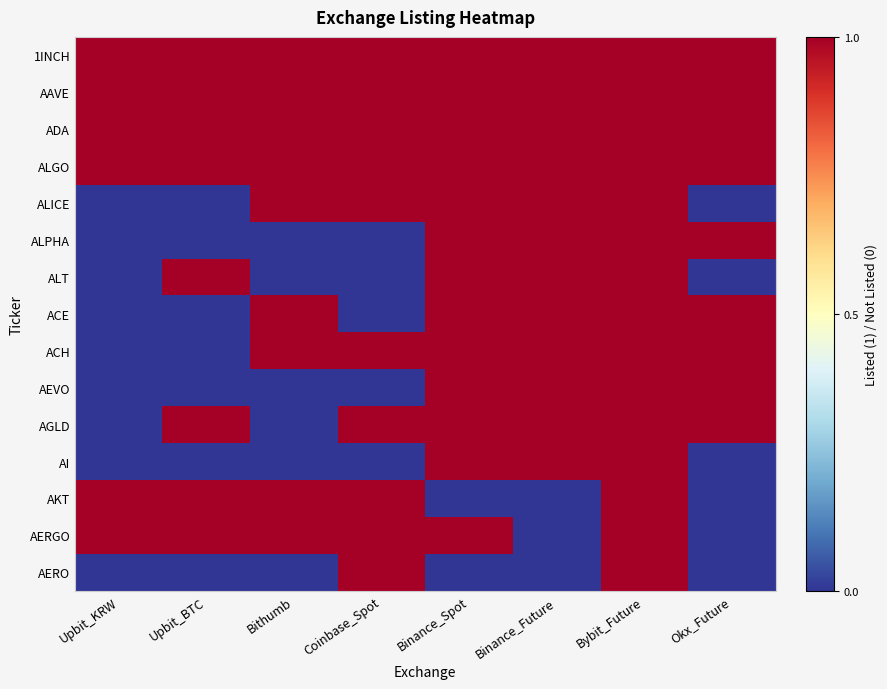

Reading right to left, extract all data points from this chart.

1INCH: Okx_Future=1	Bybit_Future=1	Binance_Future=1	Binance_Spot=1	Coinbase_Spot=1	Bithumb=1	Upbit_BTC=1	Upbit_KRW=1
AAVE: Okx_Future=1	Bybit_Future=1	Binance_Future=1	Binance_Spot=1	Coinbase_Spot=1	Bithumb=1	Upbit_BTC=1	Upbit_KRW=1
ADA: Okx_Future=1	Bybit_Future=1	Binance_Future=1	Binance_Spot=1	Coinbase_Spot=1	Bithumb=1	Upbit_BTC=1	Upbit_KRW=1
ALGO: Okx_Future=1	Bybit_Future=1	Binance_Future=1	Binance_Spot=1	Coinbase_Spot=1	Bithumb=1	Upbit_BTC=1	Upbit_KRW=1
ALICE: Okx_Future=0	Bybit_Future=1	Binance_Future=1	Binance_Spot=1	Coinbase_Spot=1	Bithumb=1	Upbit_BTC=0	Upbit_KRW=0
ALPHA: Okx_Future=1	Bybit_Future=1	Binance_Future=1	Binance_Spot=1	Coinbase_Spot=0	Bithumb=0	Upbit_BTC=0	Upbit_KRW=0
ALT: Okx_Future=0	Bybit_Future=1	Binance_Future=1	Binance_Spot=1	Coinbase_Spot=0	Bithumb=0	Upbit_BTC=1	Upbit_KRW=0
ACE: Okx_Future=1	Bybit_Future=1	Binance_Future=1	Binance_Spot=1	Coinbase_Spot=0	Bithumb=1	Upbit_BTC=0	Upbit_KRW=0
ACH: Okx_Future=1	Bybit_Future=1	Binance_Future=1	Binance_Spot=1	Coinbase_Spot=1	Bithumb=1	Upbit_BTC=0	Upbit_KRW=0
AEVO: Okx_Future=1	Bybit_Future=1	Binance_Future=1	Binance_Spot=1	Coinbase_Spot=0	Bithumb=0	Upbit_BTC=0	Upbit_KRW=0
AGLD: Okx_Future=1	Bybit_Future=1	Binance_Future=1	Binance_Spot=1	Coinbase_Spot=1	Bithumb=0	Upbit_BTC=1	Upbit_KRW=0
AI: Okx_Future=0	Bybit_Future=1	Binance_Future=1	Binance_Spot=1	Coinbase_Spot=0	Bithumb=0	Upbit_BTC=0	Upbit_KRW=0
AKT: Okx_Future=0	Bybit_Future=1	Binance_Future=0	Binance_Spot=0	Coinbase_Spot=1	Bithumb=1	Upbit_BTC=1	Upbit_KRW=1
AERGO: Okx_Future=0	Bybit_Future=1	Binance_Future=0	Binance_Spot=1	Coinbase_Spot=1	Bithumb=1	Upbit_BTC=1	Upbit_KRW=1
AERO: Okx_Future=0	Bybit_Future=1	Binance_Future=0	Binance_Spot=0	Coinbase_Spot=1	Bithumb=0	Upbit_BTC=0	Upbit_KRW=0